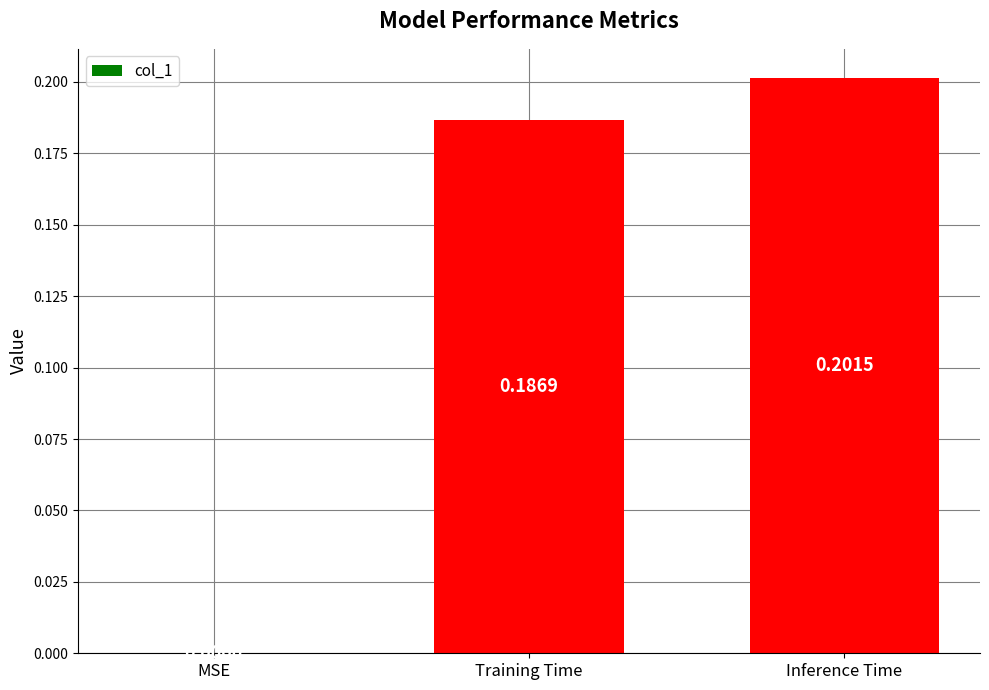

Which category has the highest value across all series?

Inference Time